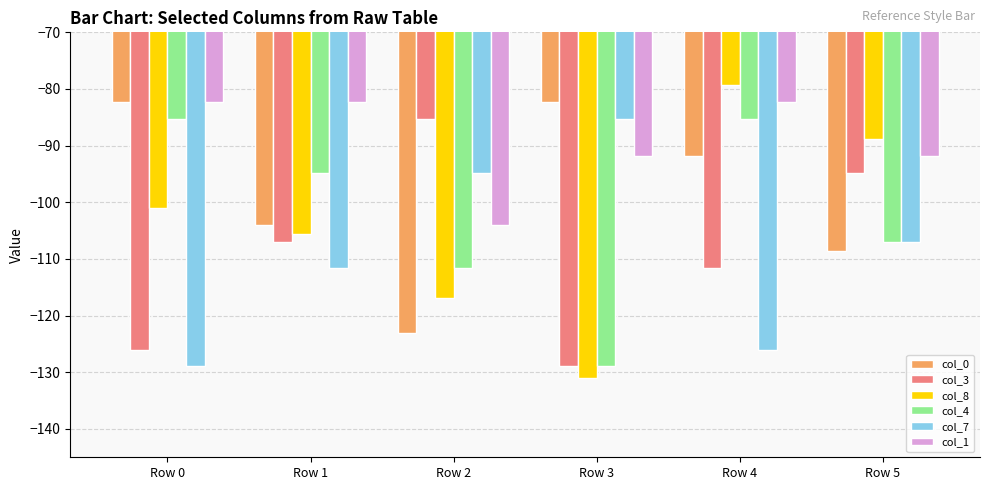

What is the value of the col_7 bar at the 2nd from the left?

-111.6